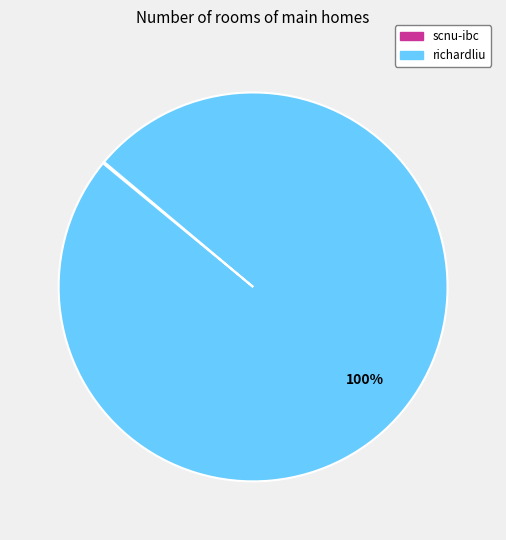

To the nearest percent, what is the average slice percentage?

50%